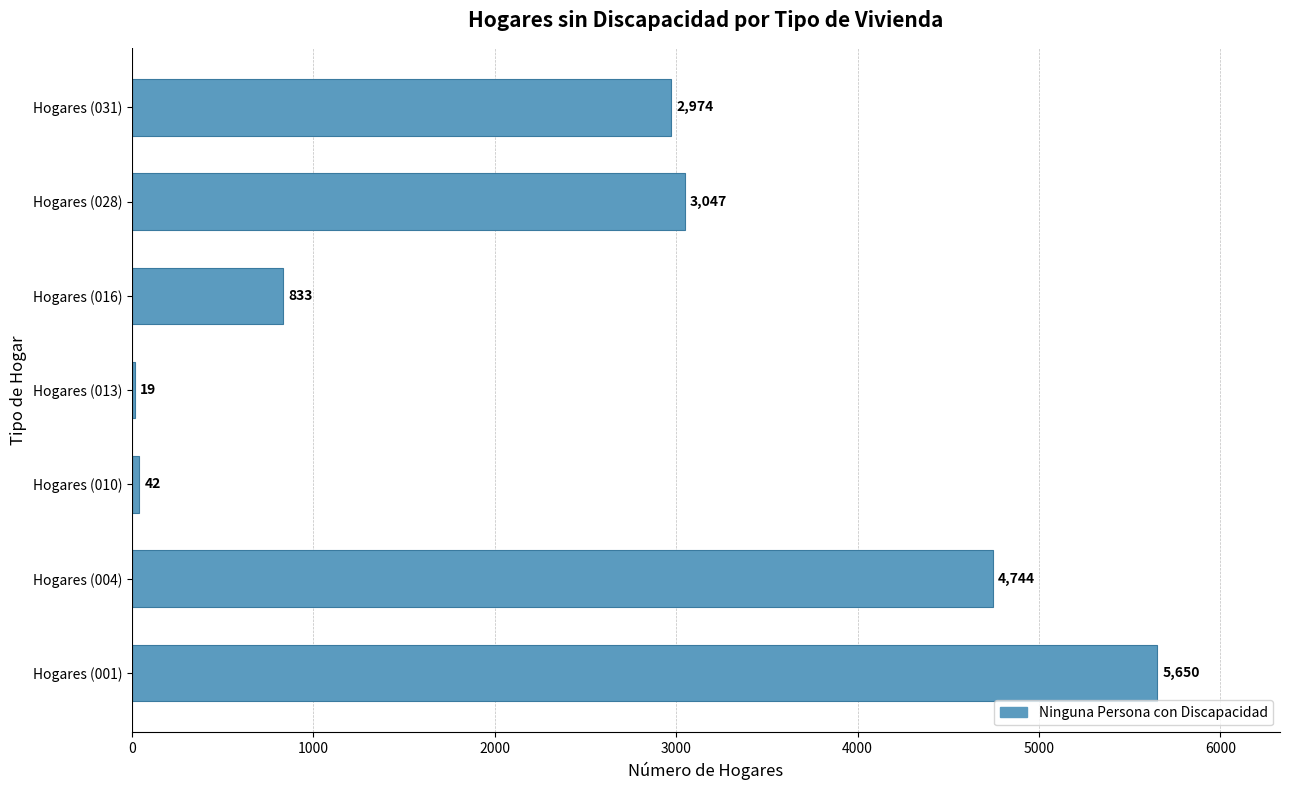

At which label is the value closest to 2834?

Hogares (031)